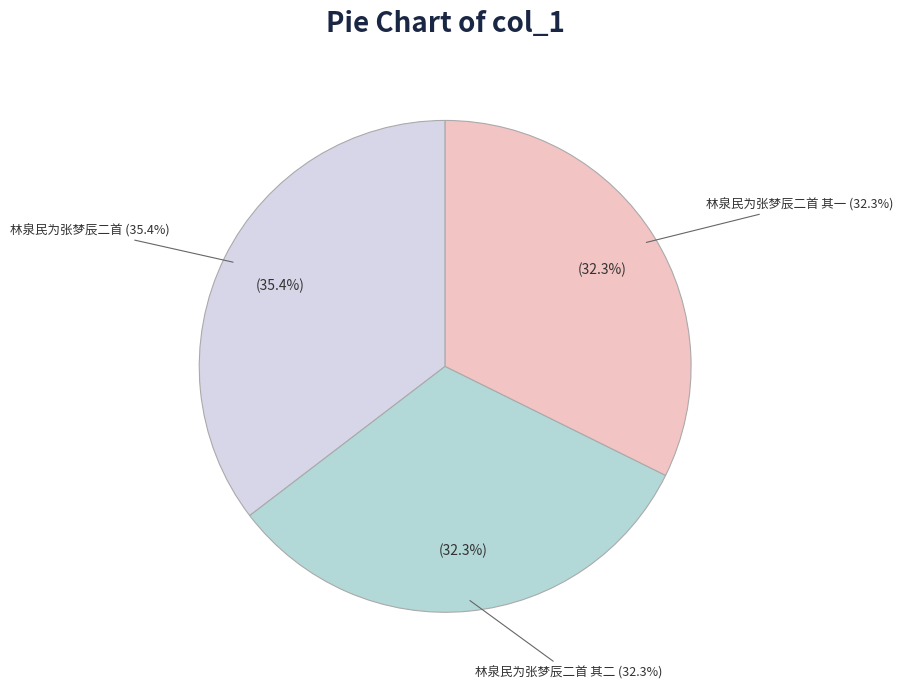

How many segments does this pie chart have?

3